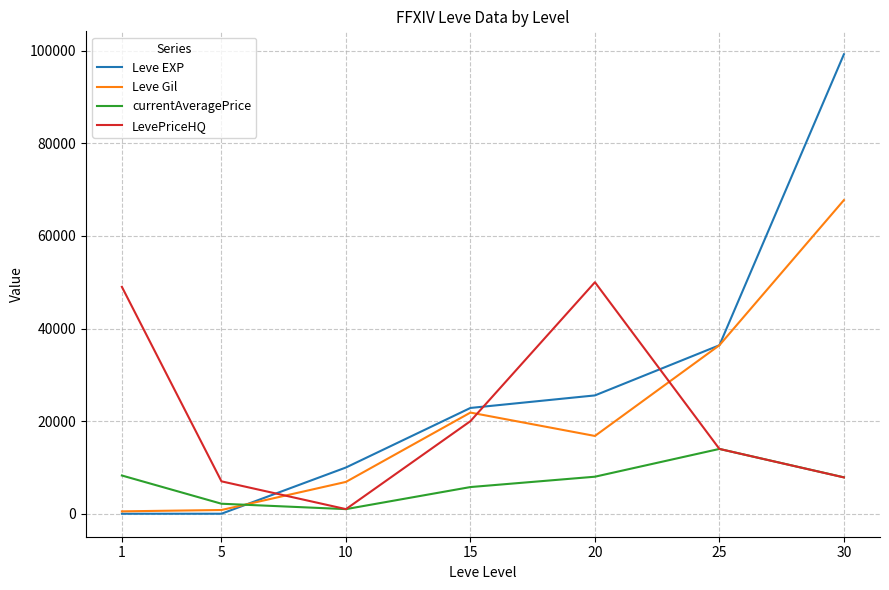

At how many categories does at least one series exceed 55521?

1